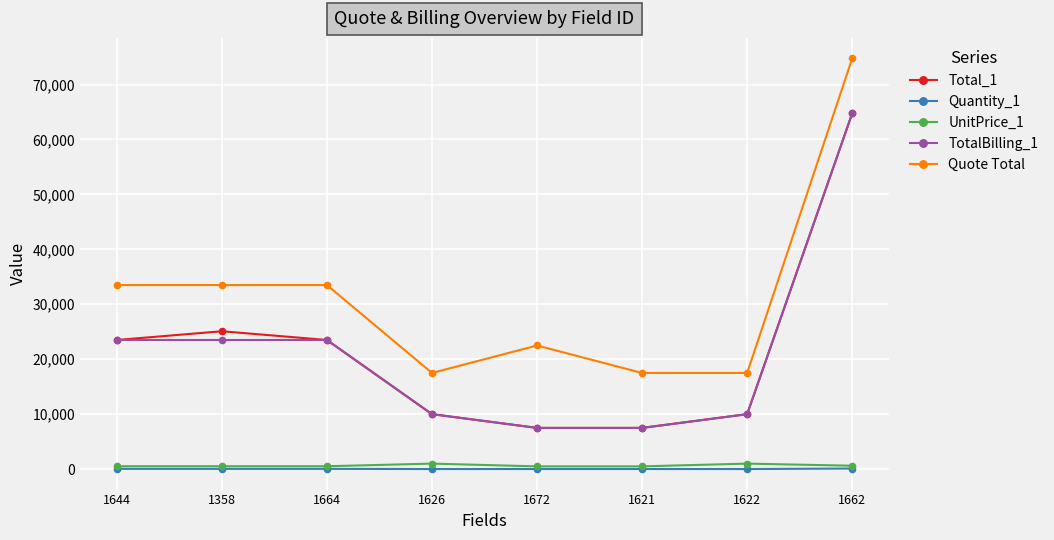

What are all the series names shown in the legend?

Total_1, Quantity_1, UnitPrice_1, TotalBilling_1, Quote Total